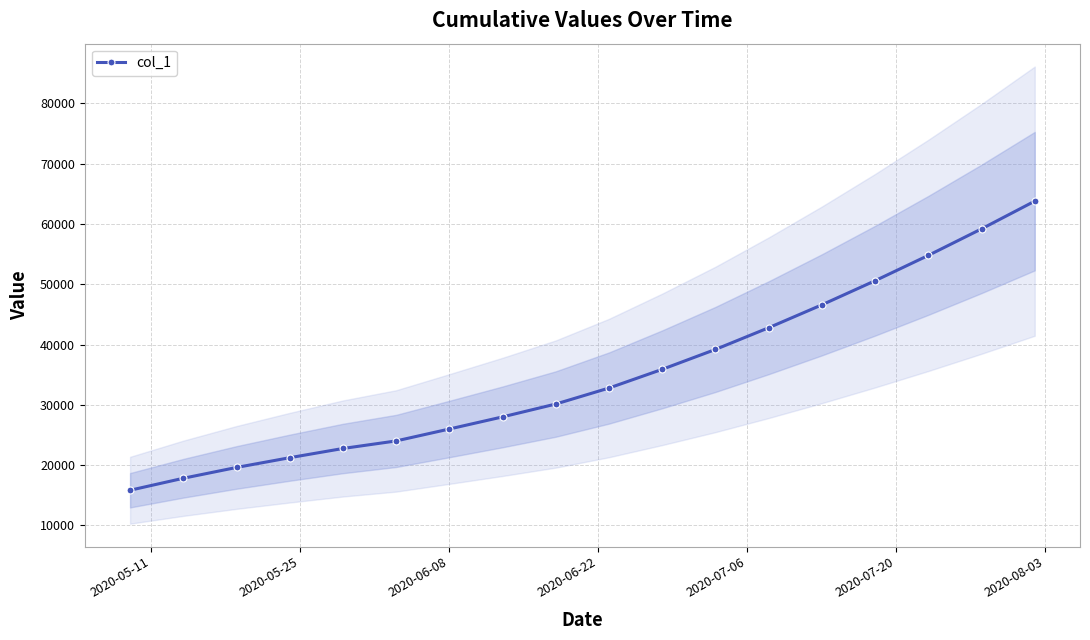

How many lines are shown in the chart?

1